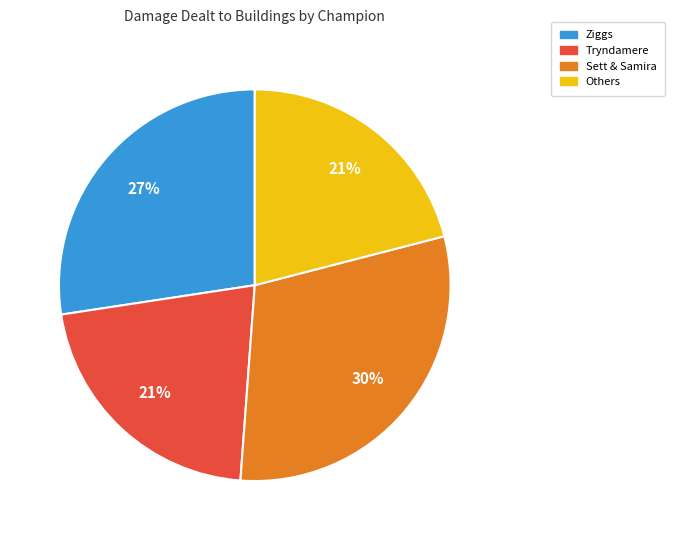

Which category has the biggest portion of the pie?

Sett & Samira